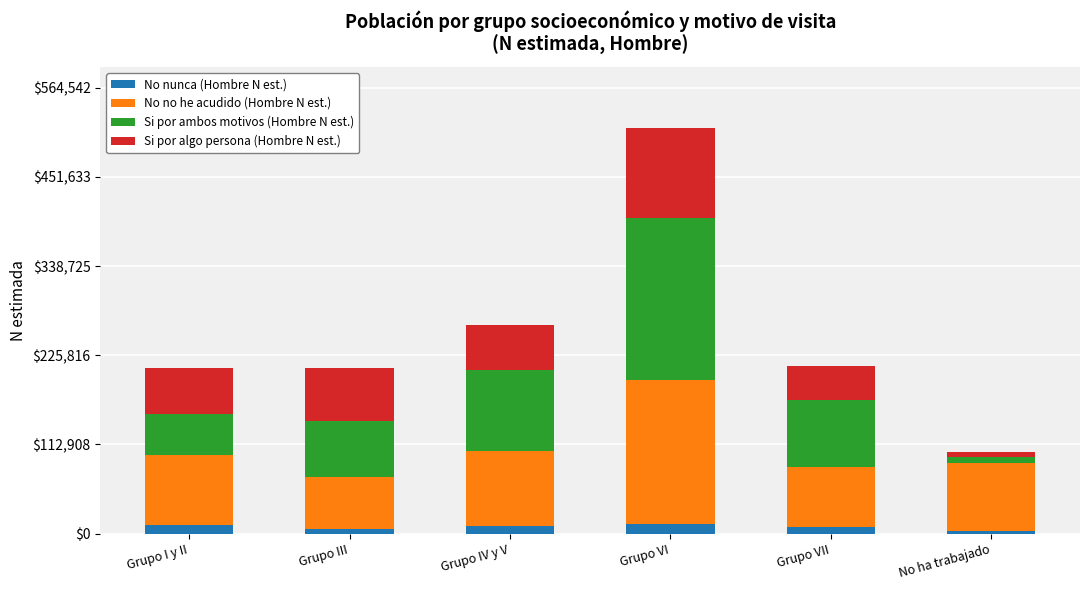

What is the highest value of the No nunca (Hombre N est.) series?

12566